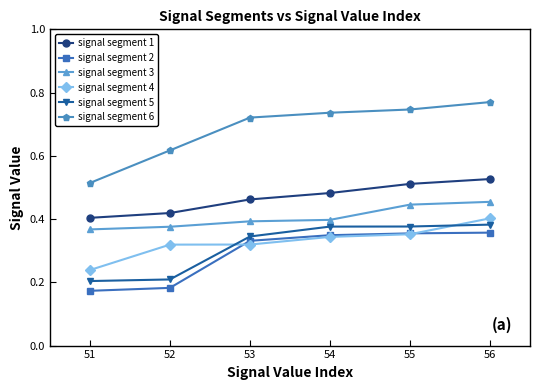

Rank the series by their maximum value, from lowest to highest.

signal segment 2, signal segment 5, signal segment 4, signal segment 3, signal segment 1, signal segment 6